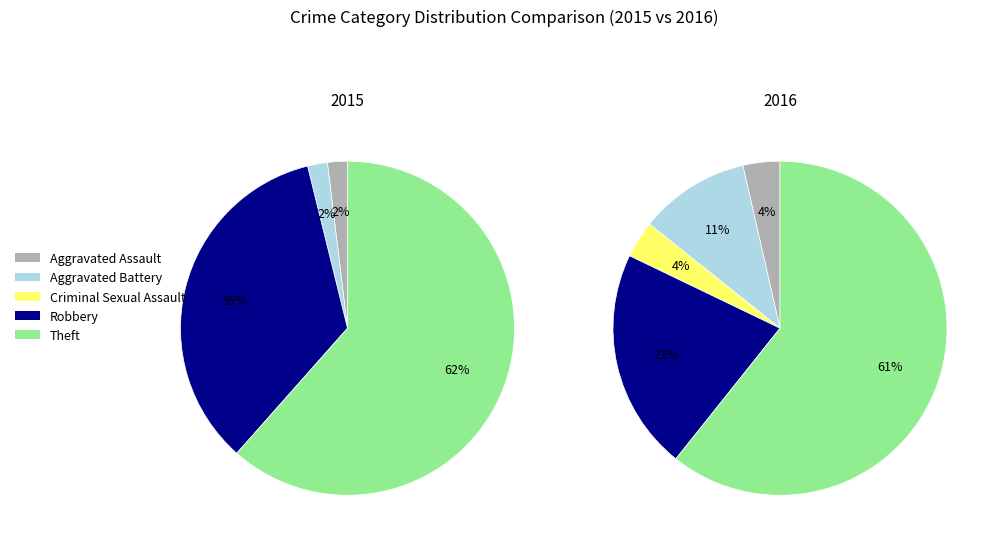

To the nearest percent, what portion does values_2016 represent?

11%